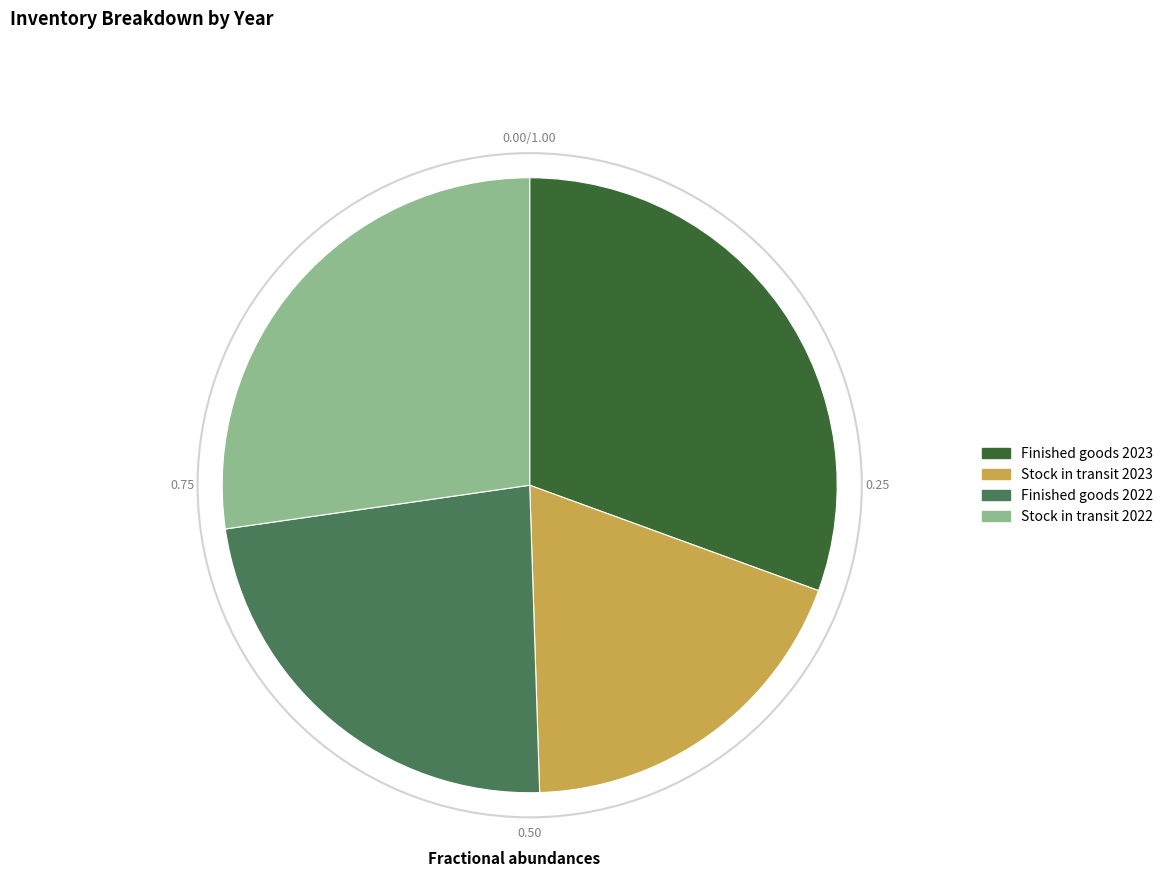

Combined, do Stock in transit 2023 and Finished goods 2023 account for over 50%?

No